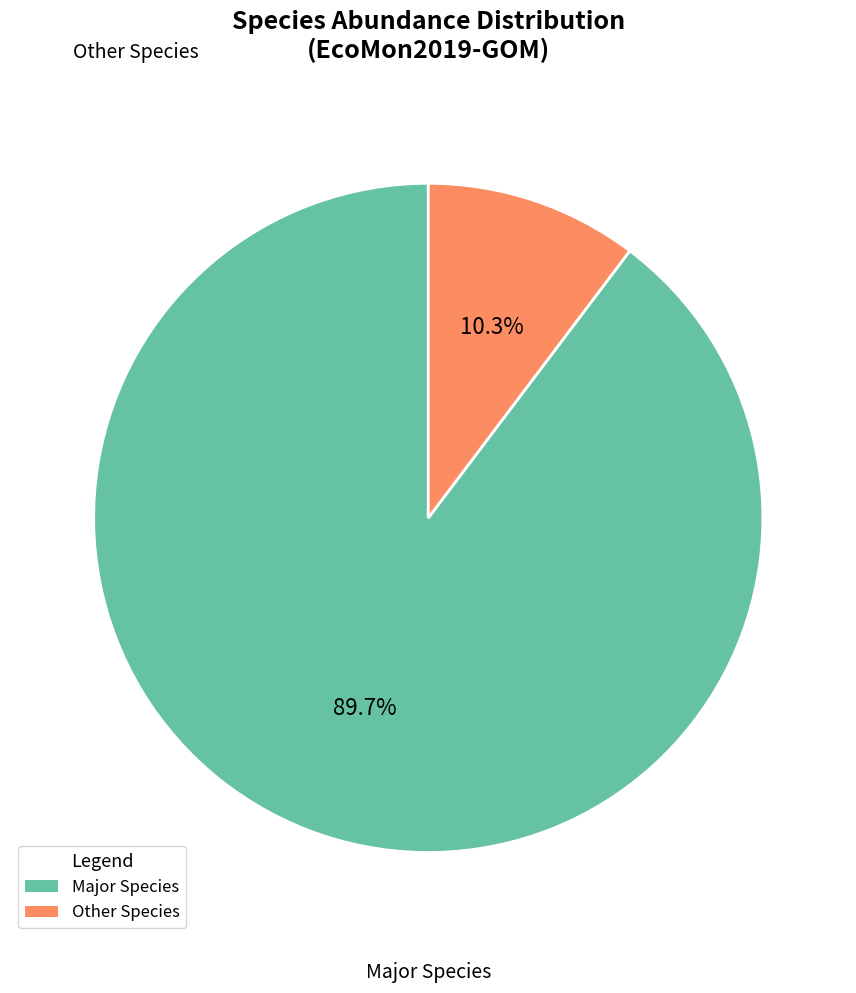

Count the number of slices in the pie.

2